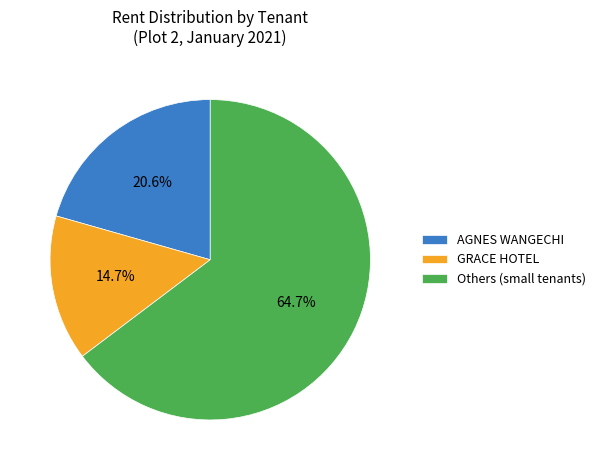

Between AGNES WANGECHI and GRACE HOTEL, which is larger?

AGNES WANGECHI